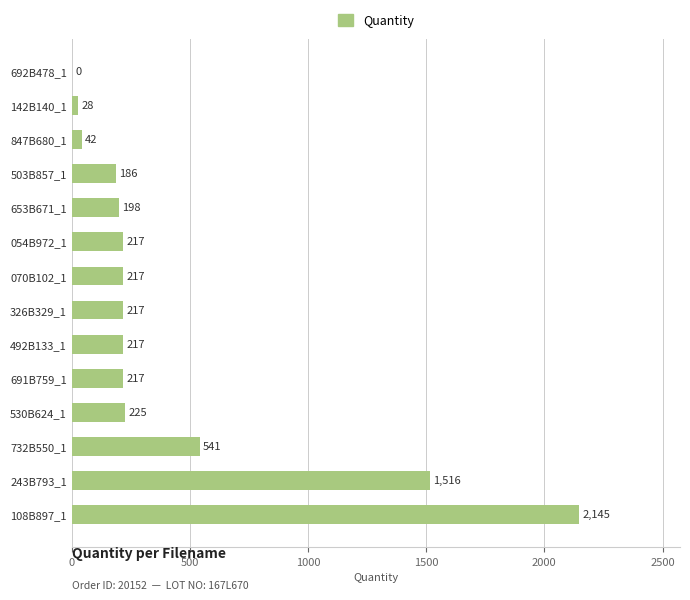

What is the sum of all values?

5966